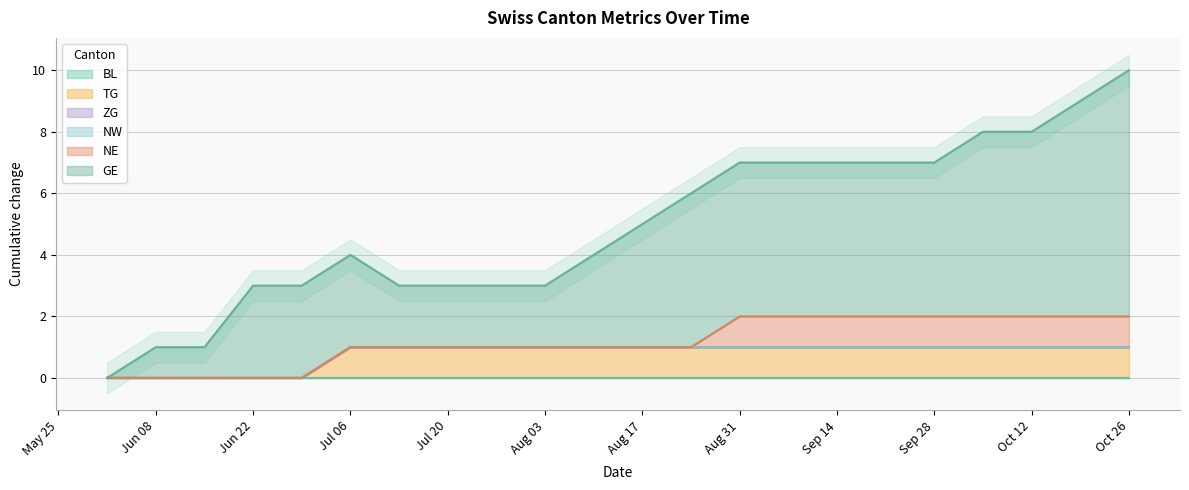

True or false: ZG and BL cross at least once.

False